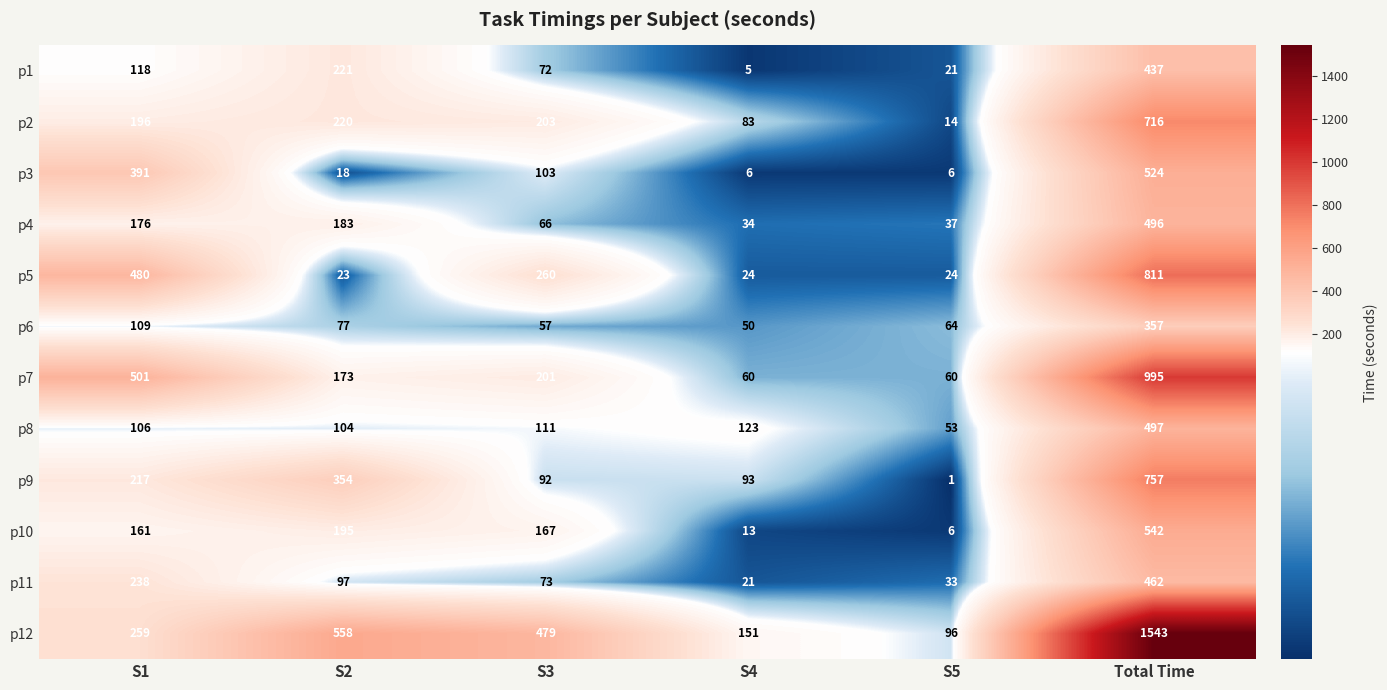

Rank the series at Total Time from lowest to highest value.

p6, p1, p11, p4, p8, p3, p10, p2, p9, p5, p7, p12